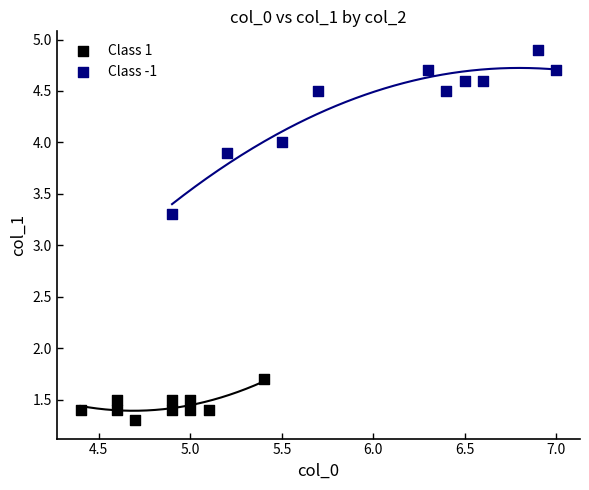

Which series reaches the minimum Y coordinate?

Class 1